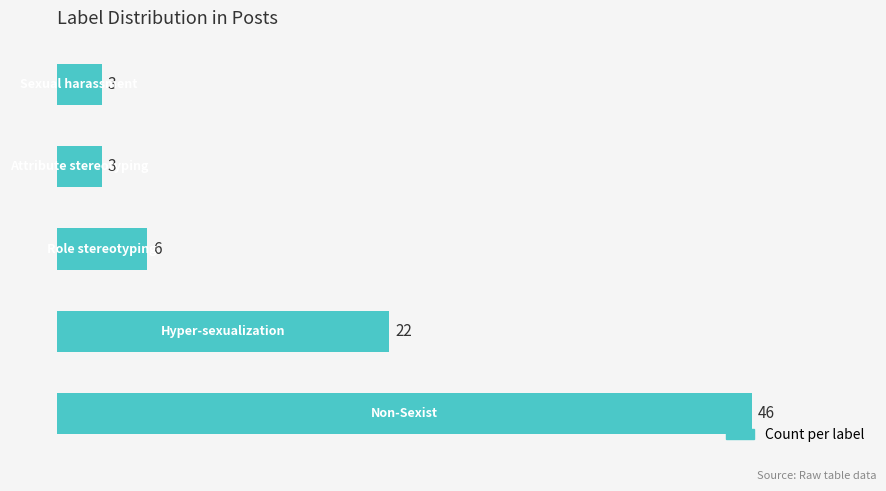

What is the minimum value shown in the chart?

3